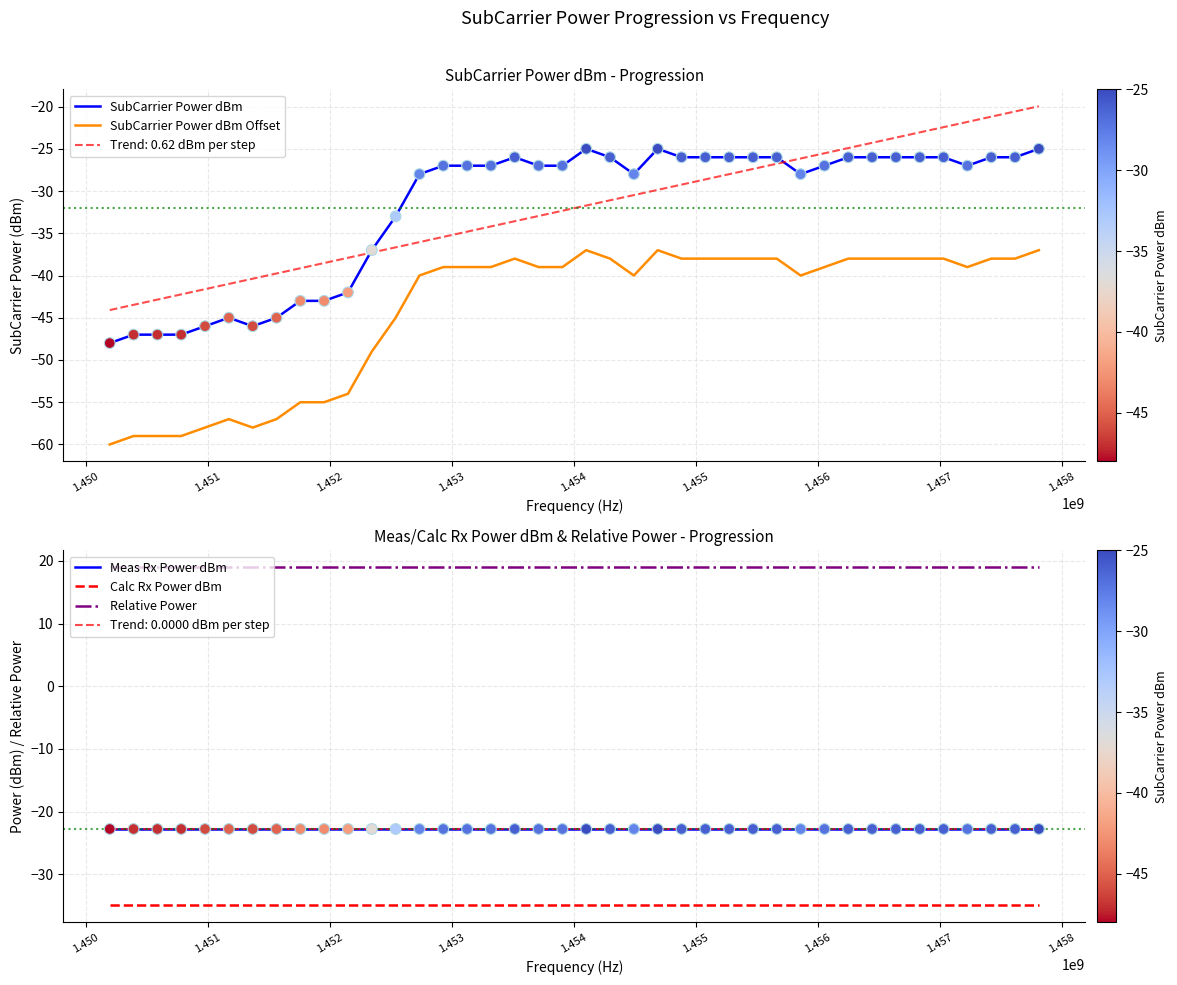

Which series has the largest total across all categories?

Relative Power